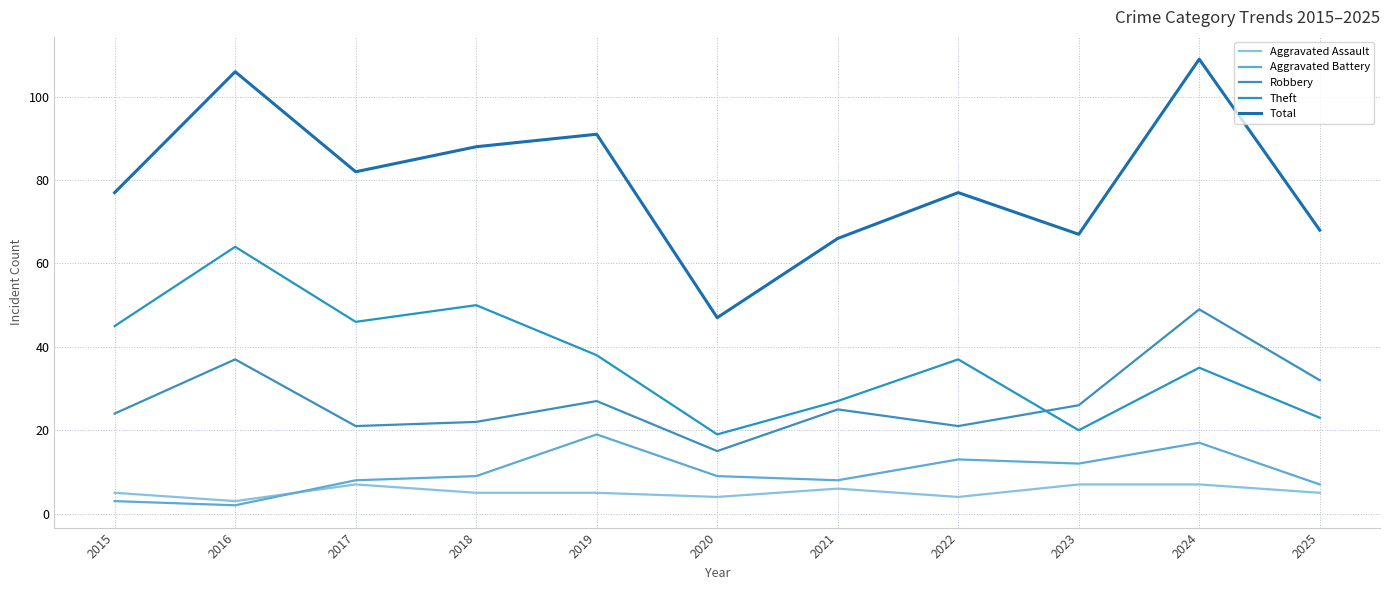

The Aggravated Assault series shows 2 at 2023. True or false?

False